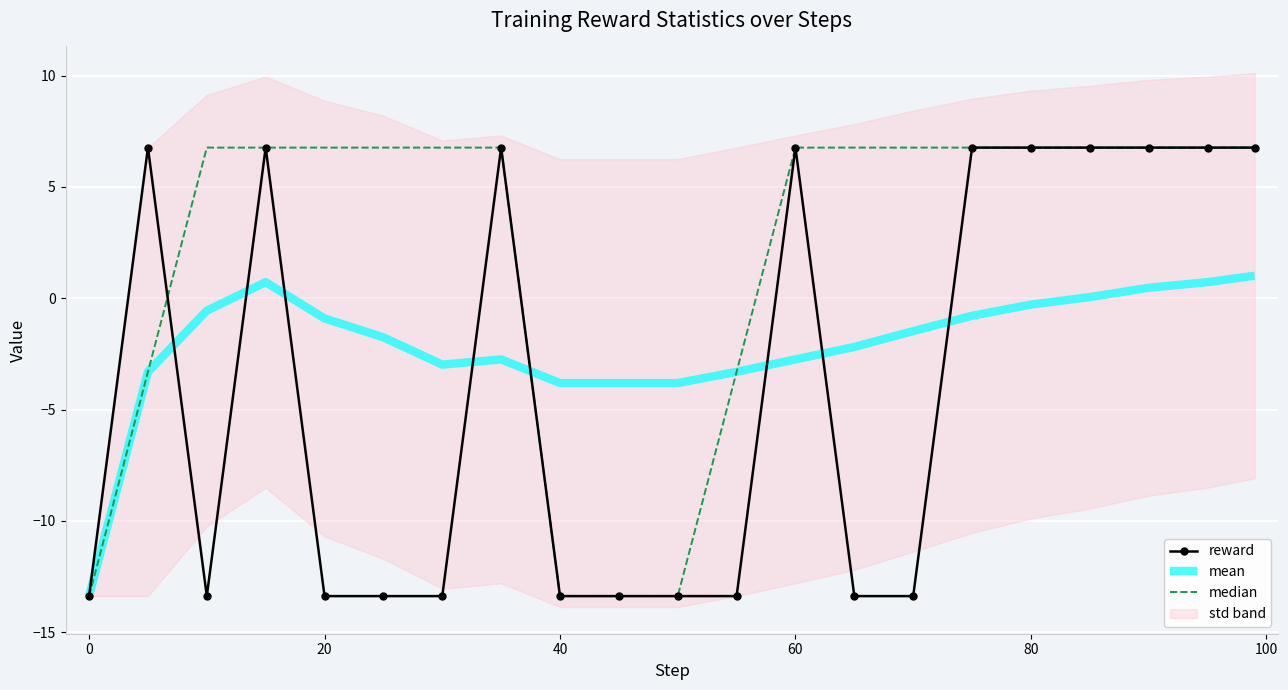

What is the sum of all mean values?

-44.8